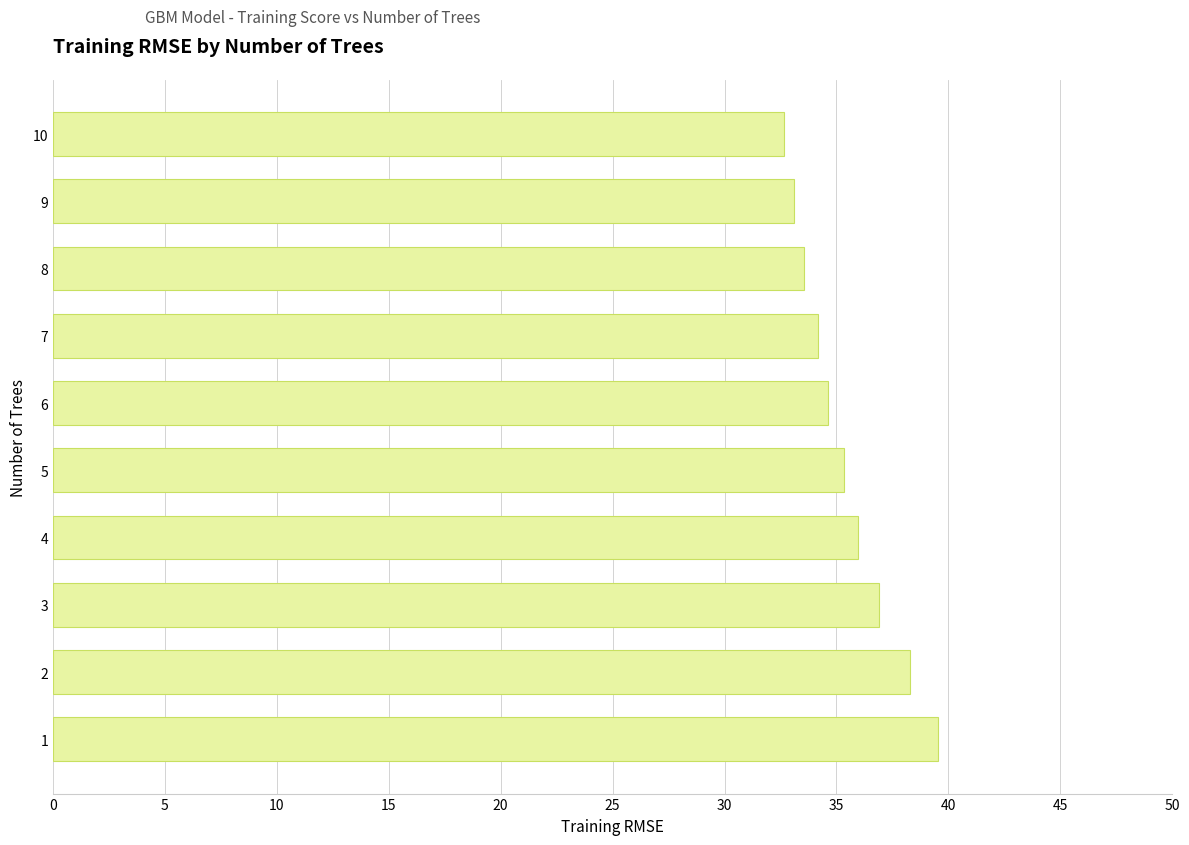

List the labels in order of value, smallest first.

10, 9, 8, 7, 6, 5, 4, 3, 2, 1